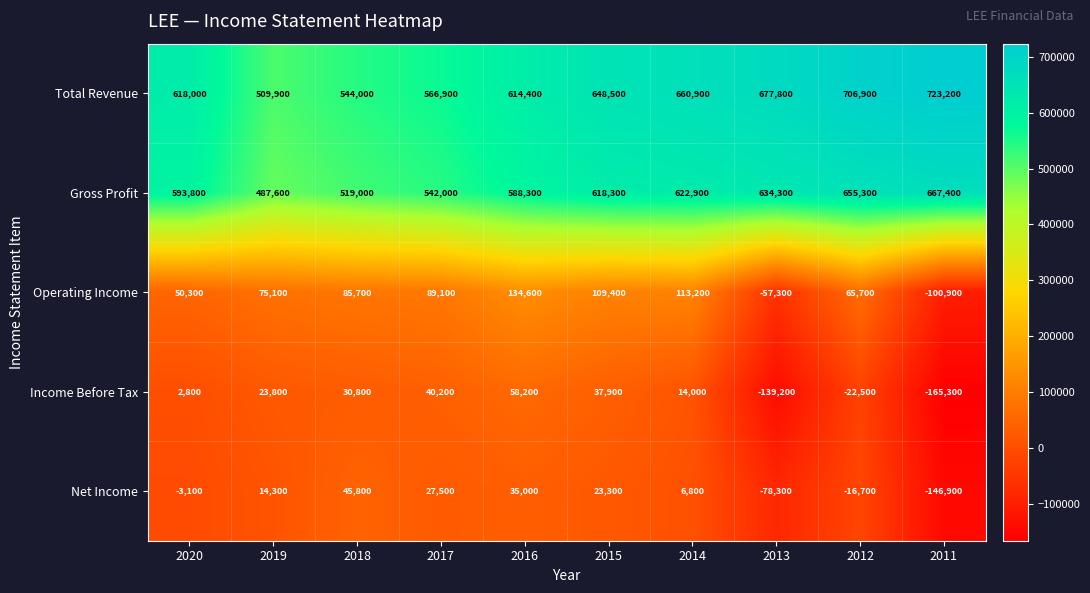

At which label is Gross Profit closest to 577500?

2016